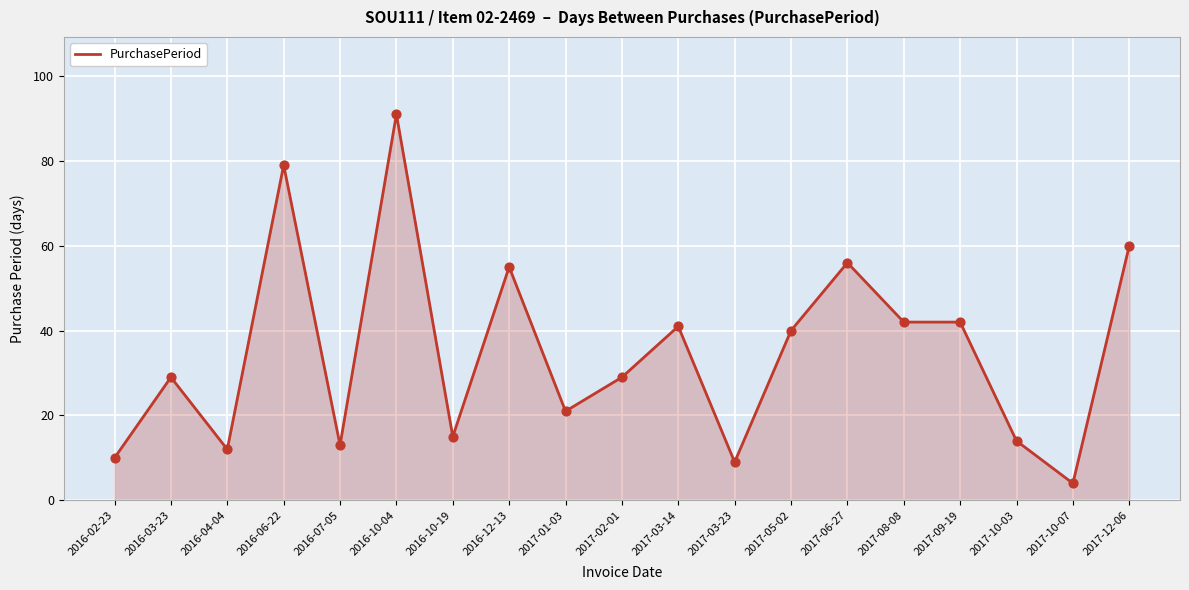

Approximately how many times larger is the value at 2017-05-02 compared to 2016-07-05?

3.1